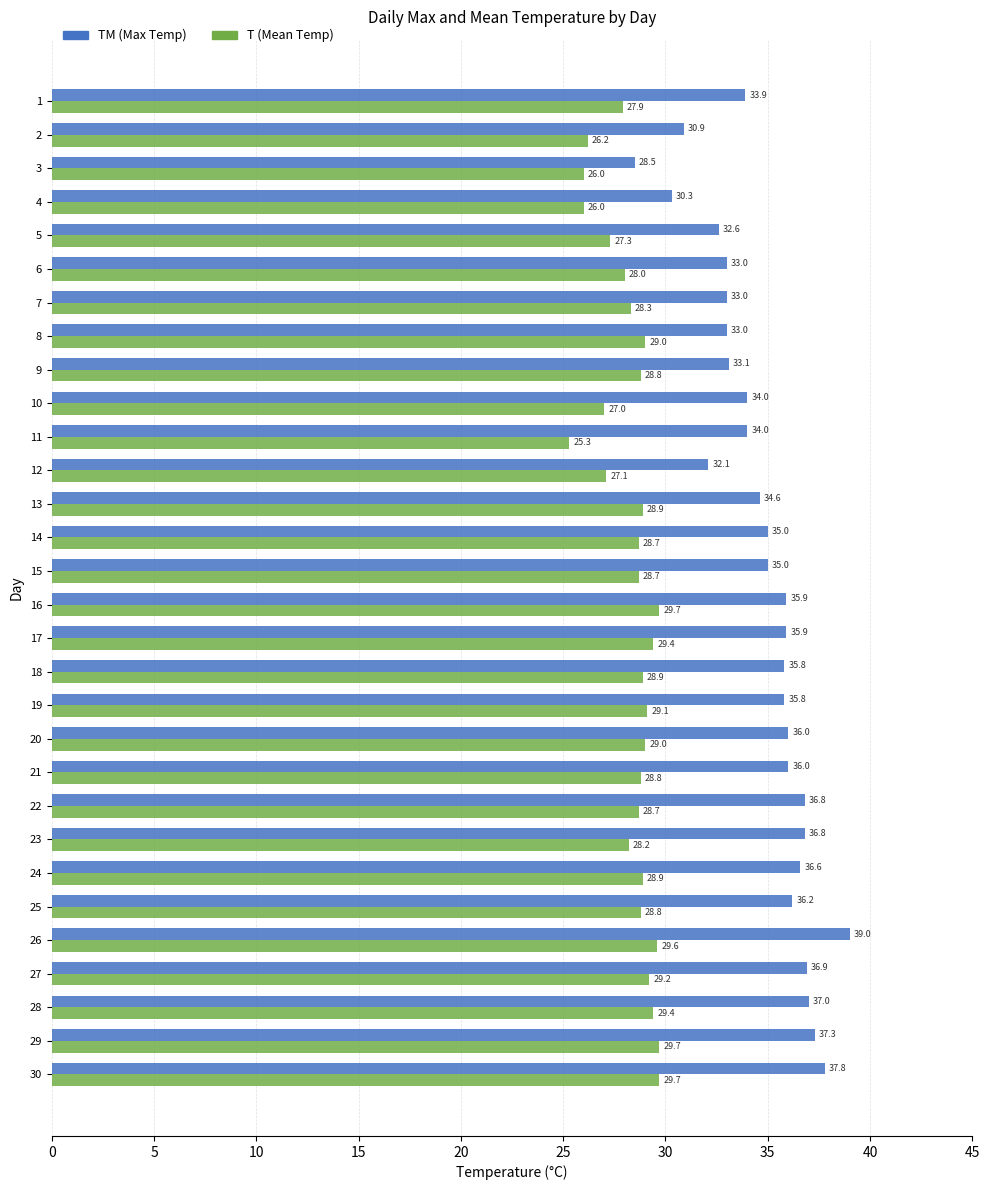

At which category does the chart reach its minimum across all series?

11